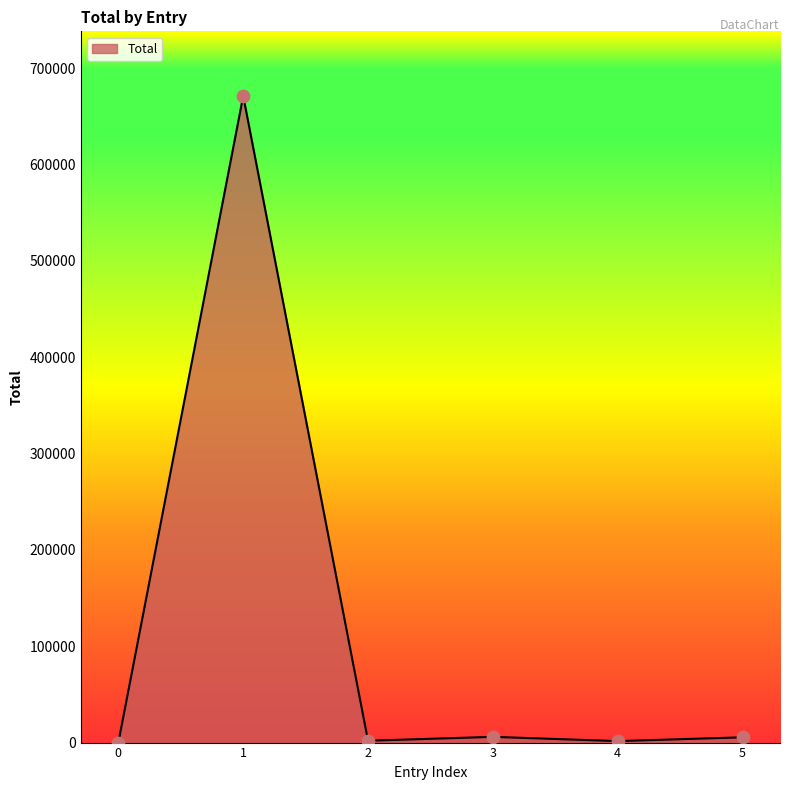

What is the ratio of the value at 3 to the value at 2?

3.1